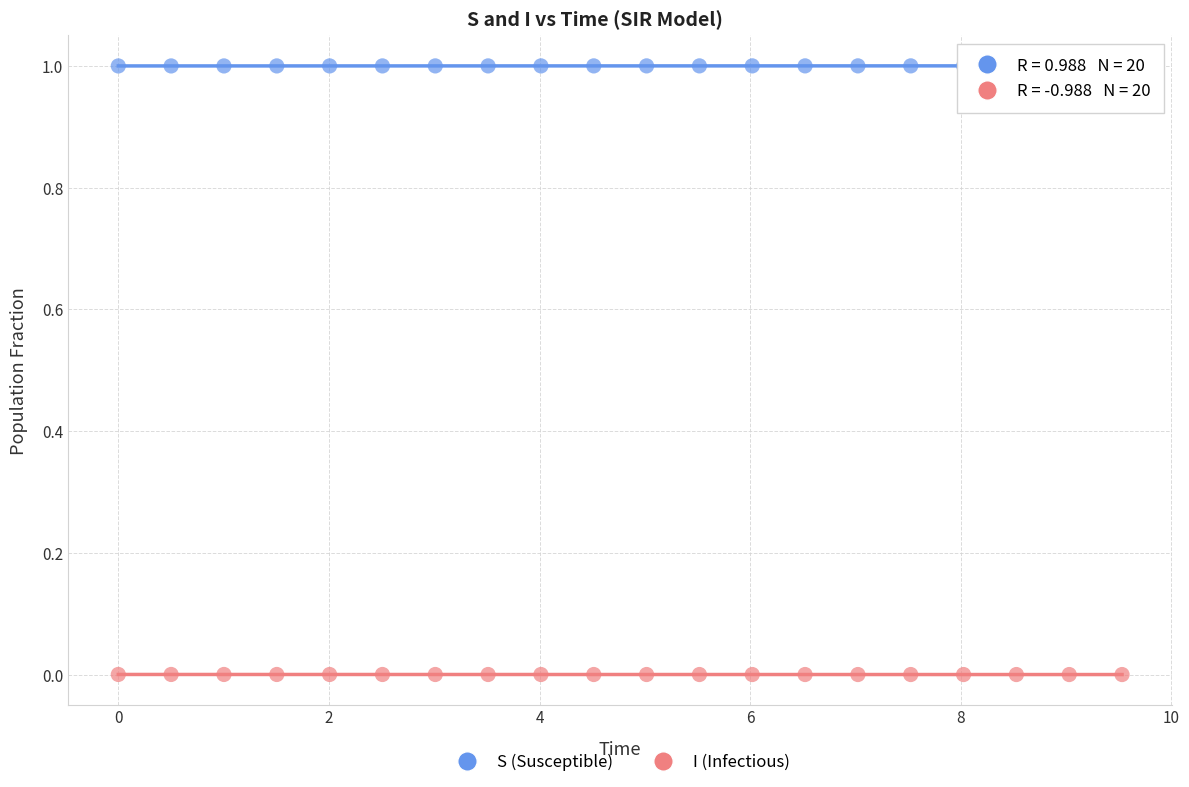

What are all the series names shown in the legend?

S (Susceptible), I (Infectious)